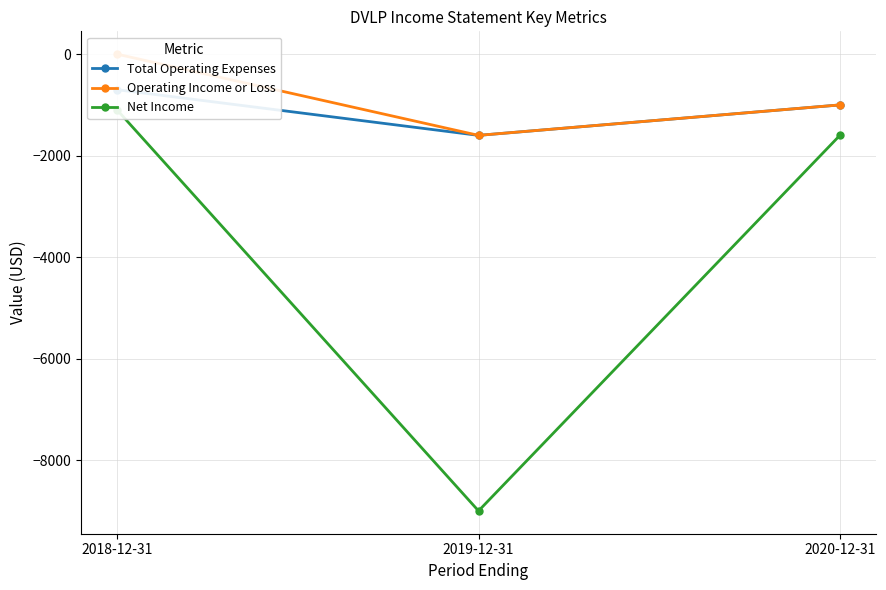

Which series has the largest range (max minus min)?

Net Income